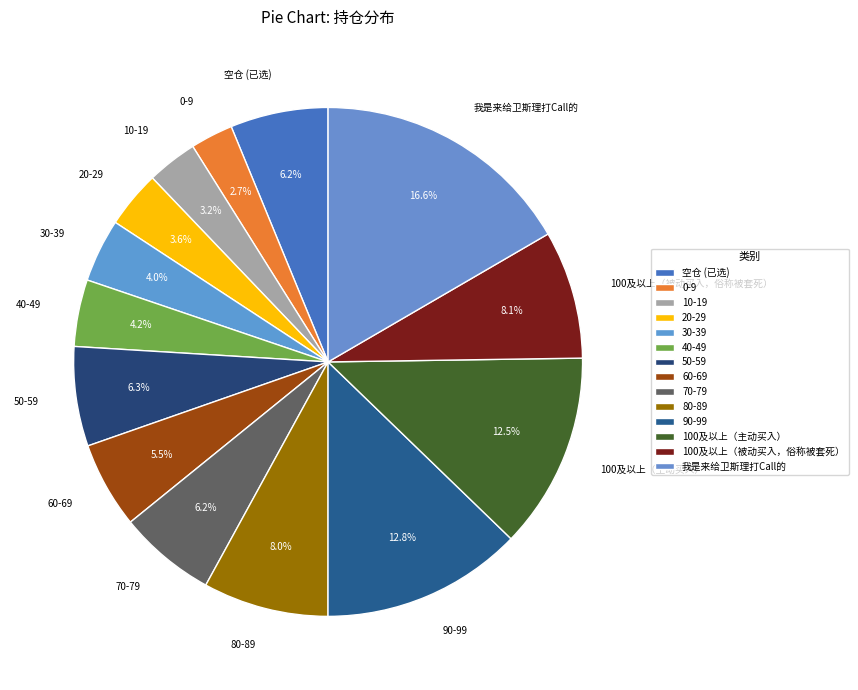

True or false: 100及以上（被动买入，俗称被套死） accounts for 8% of the total.

True